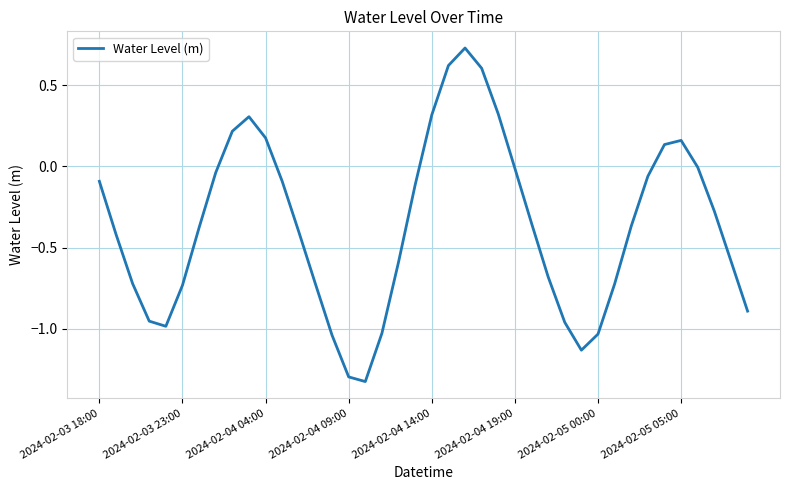

What is the difference between the maximum and minimum values?

2.1